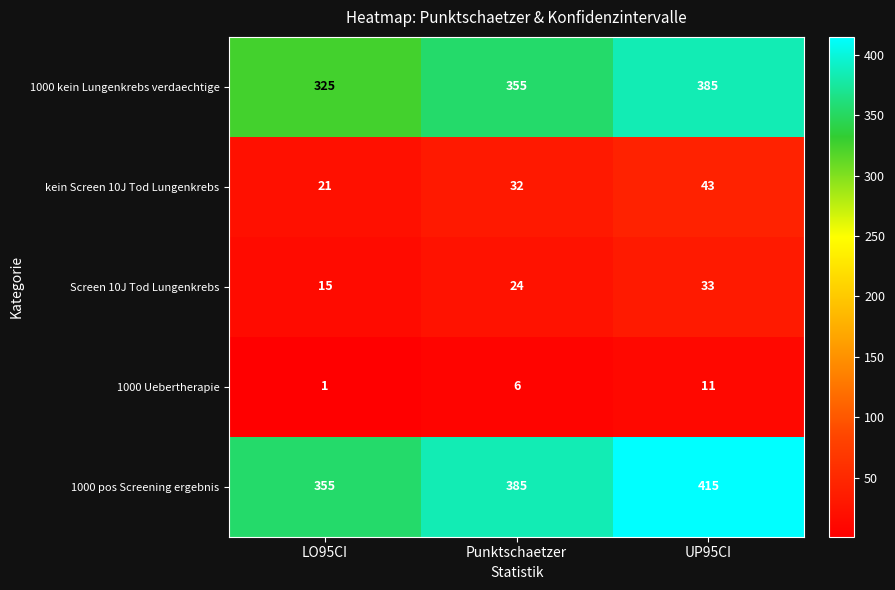

Rank the series at UP95CI from lowest to highest value.

1000 Uebertherapie, Screen 10J Tod Lungenkrebs, kein Screen 10J Tod Lungenkrebs, 1000 kein Lungenkrebs verdaechtige, 1000 pos Screening ergebnis